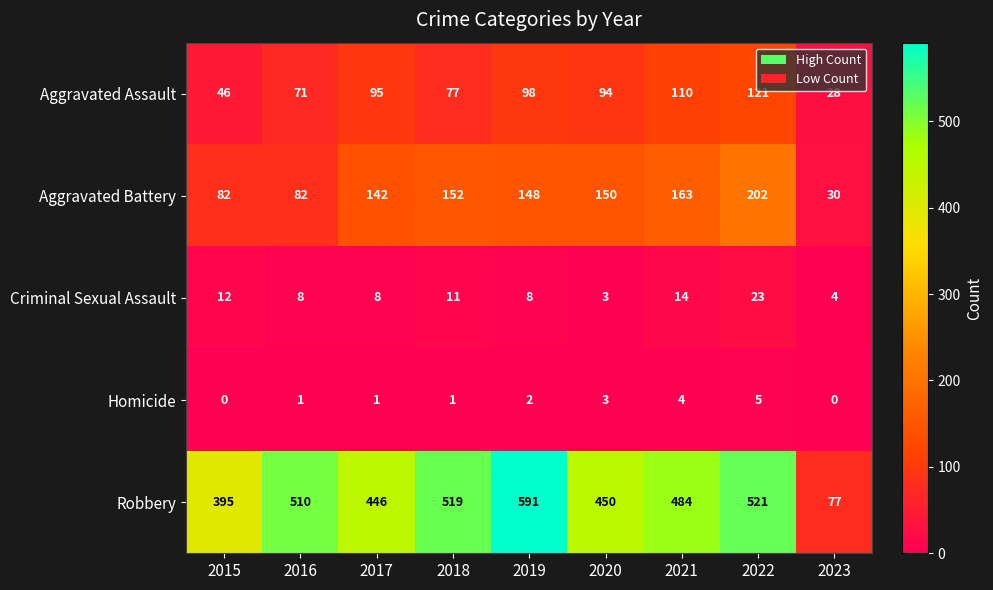

The Homicide series shows -2 at 2023. True or false?

False